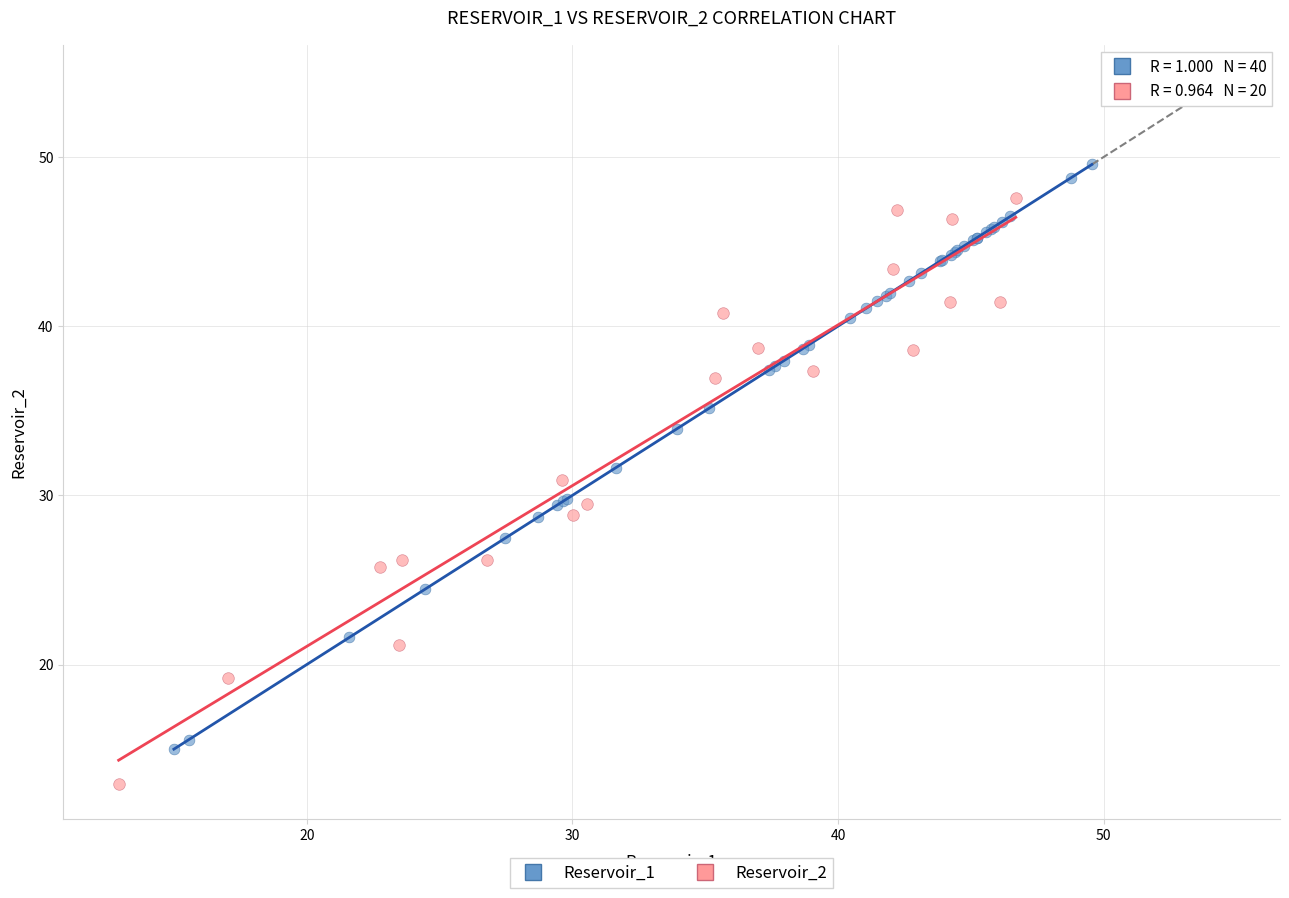

Which series contains the highest Y value?

Reservoir_1